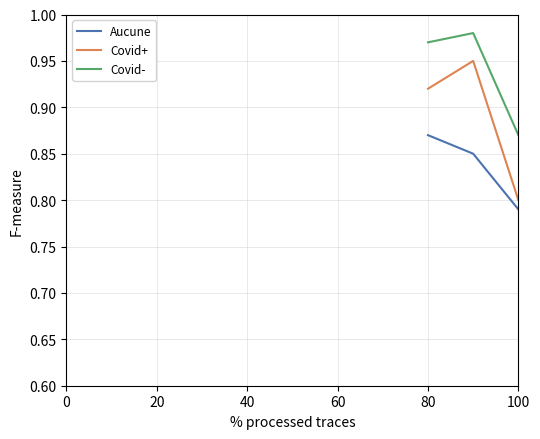

List the series in order of their overall mean, highest first.

Covid-, Covid+, Aucune